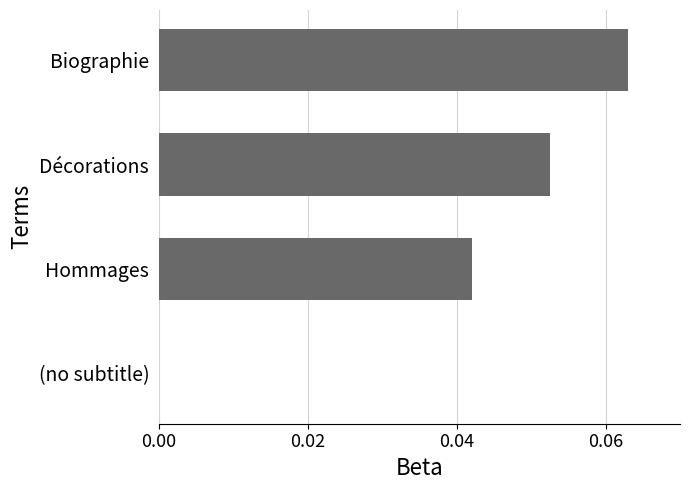

Between Hommages and Biographie, which is larger?

Biographie